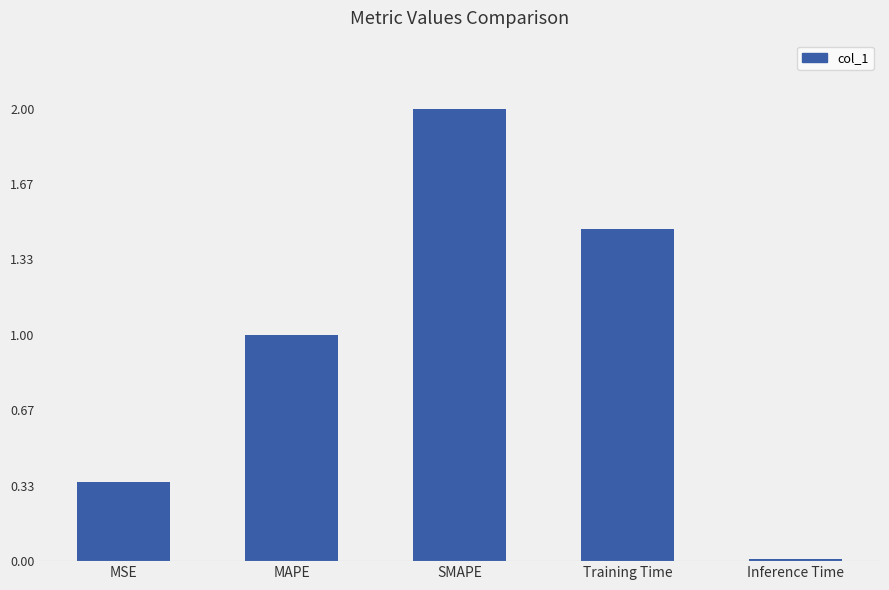

The value at SMAPE is 0.7. True or false?

False